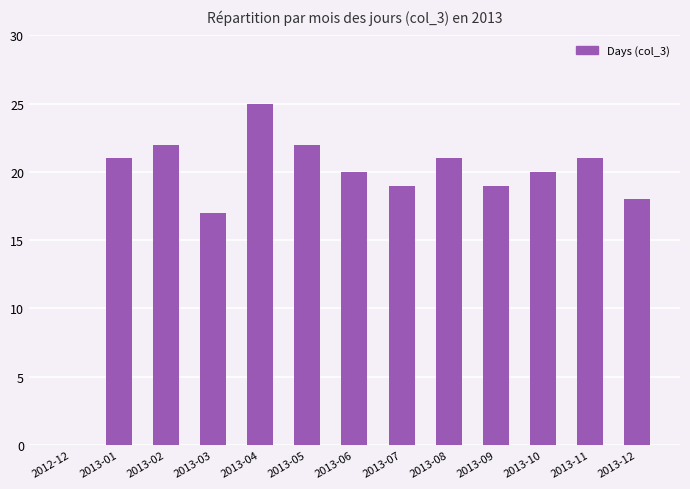

How many categories are shown in the chart?

13